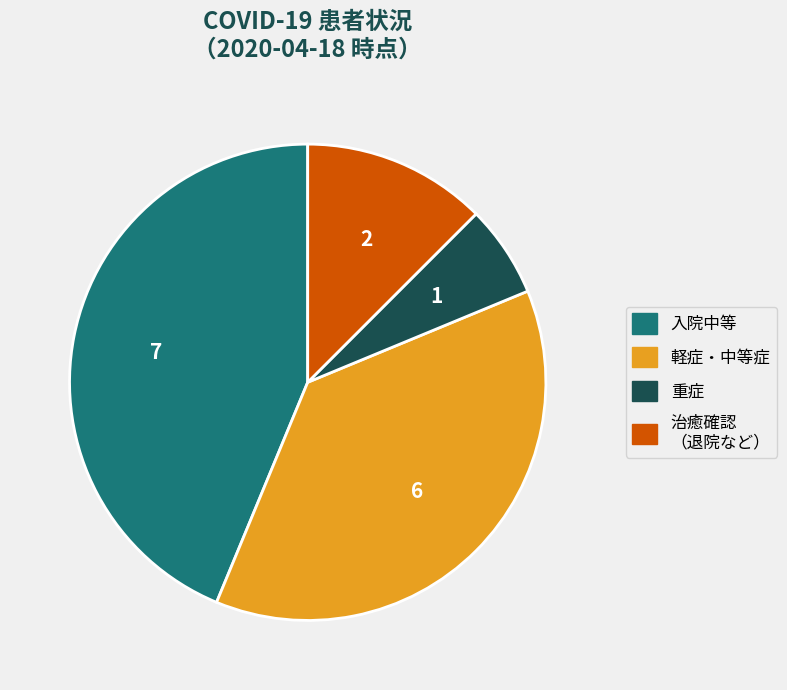

Does any single category account for the majority?

No